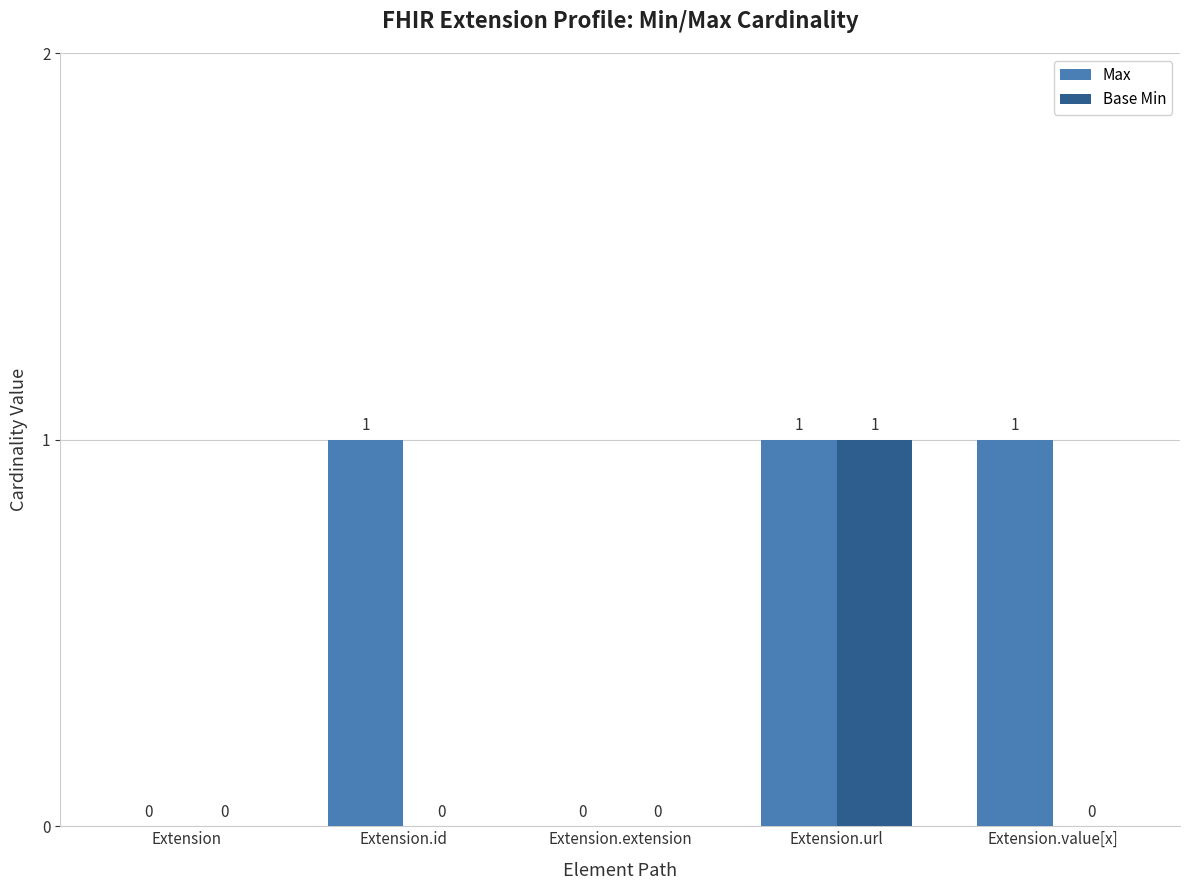

How many groups of bars are there?

5